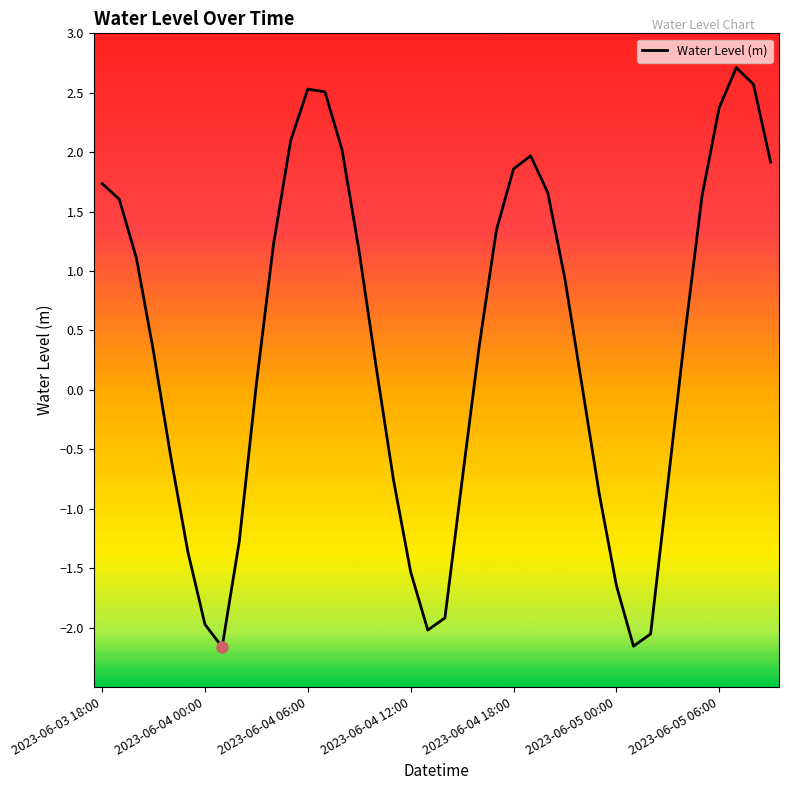

What is the difference between the maximum and minimum values?

4.9